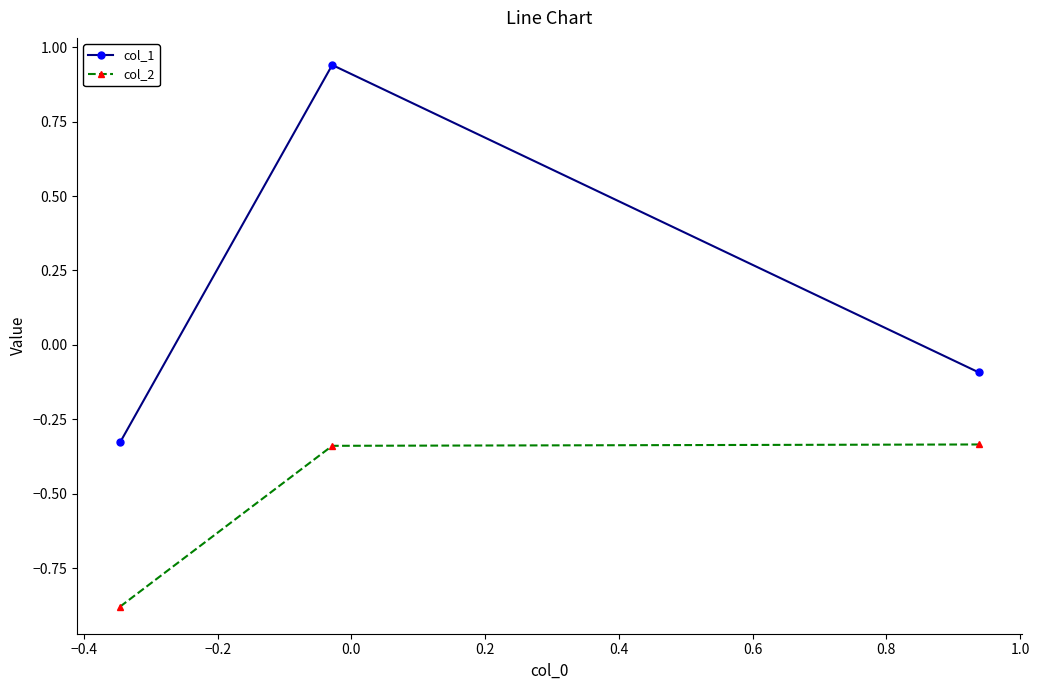

Which series has the largest total across all categories?

col_1